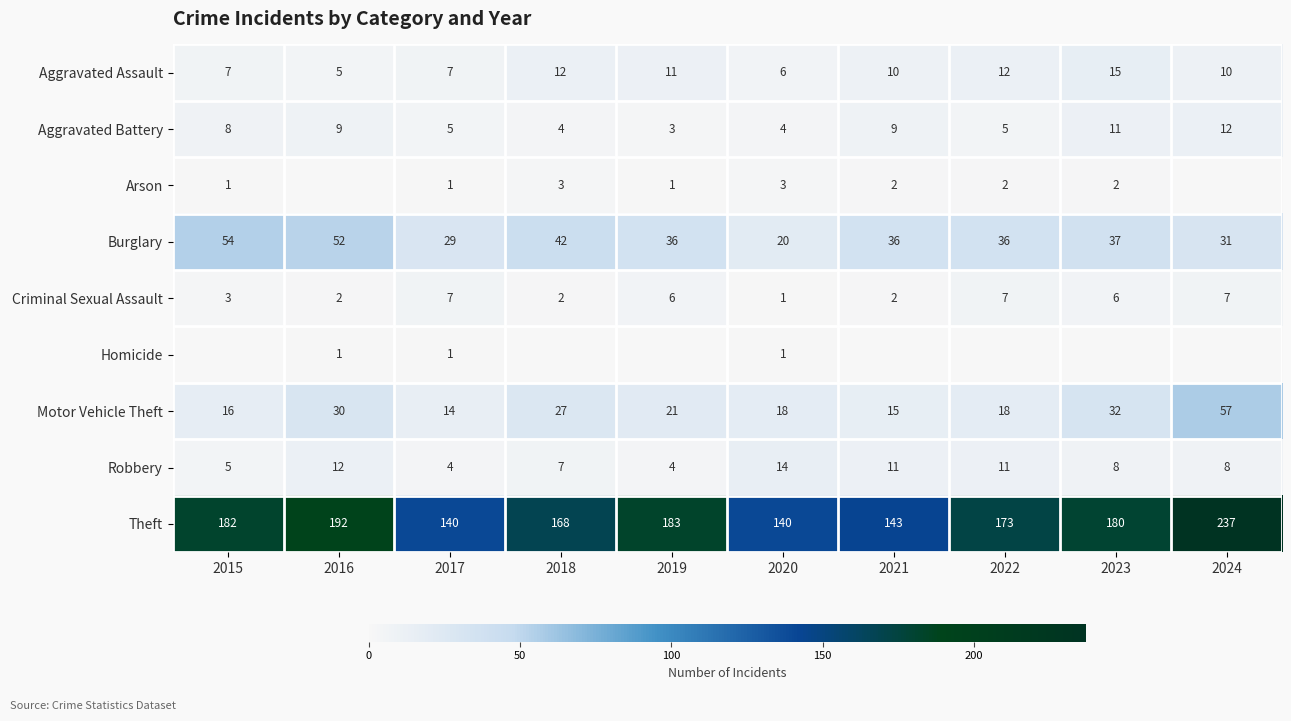

At which label does Criminal Sexual Assault first exceed 6?

2017